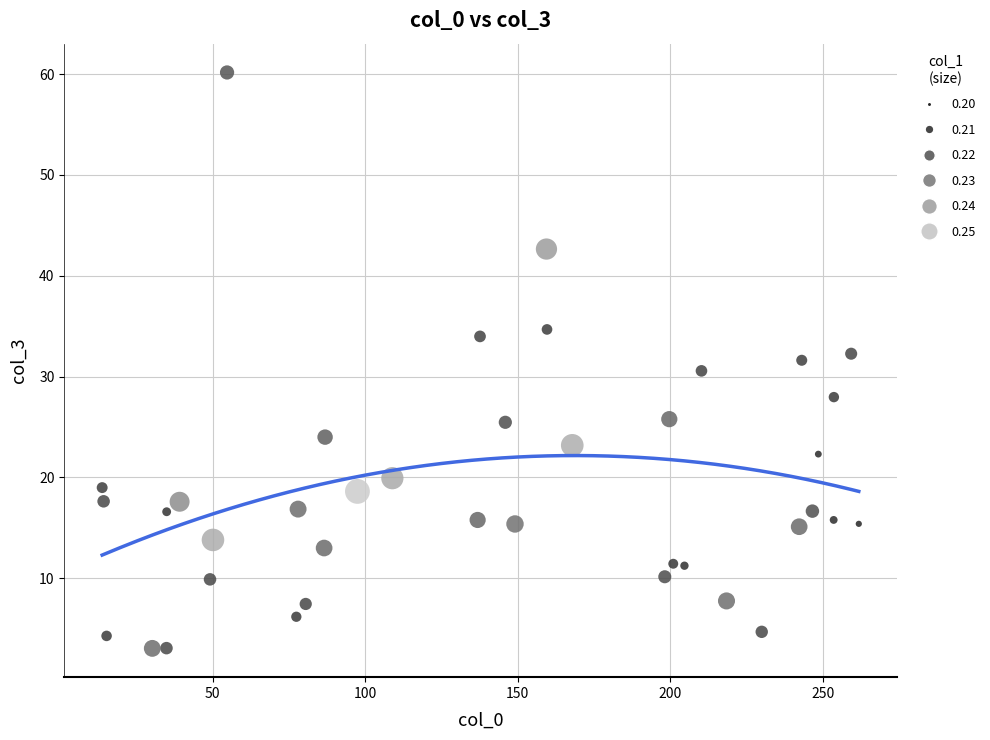

What is the range of Y values (max minus min)?

57.1